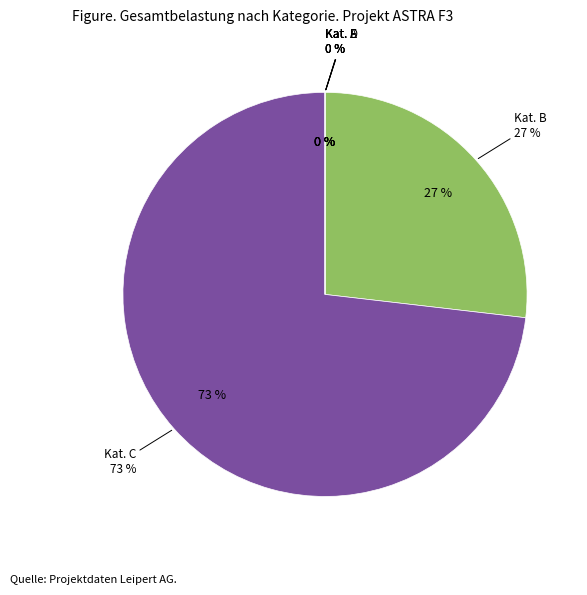

Which has a higher value, Kat. C or Kat. D?

Kat. C